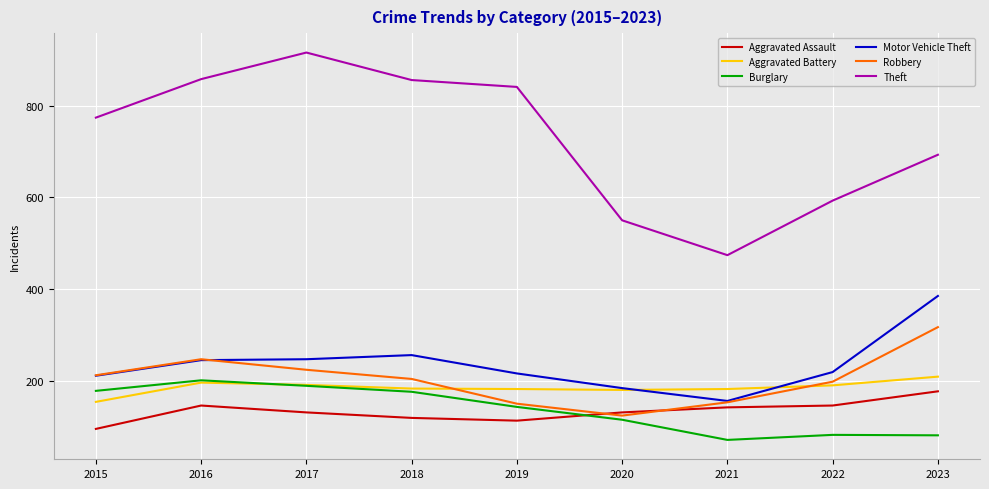

Is the value of Motor Vehicle Theft at 2018 greater than the value of Aggravated Assault at 2016?

Yes